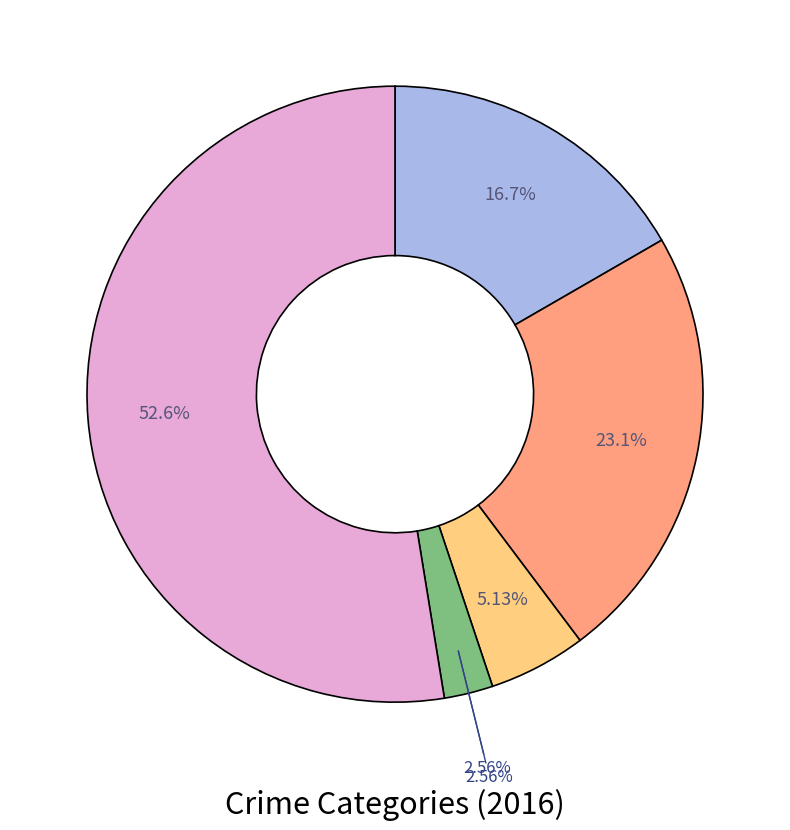

Which slice is the smallest?

Homicide